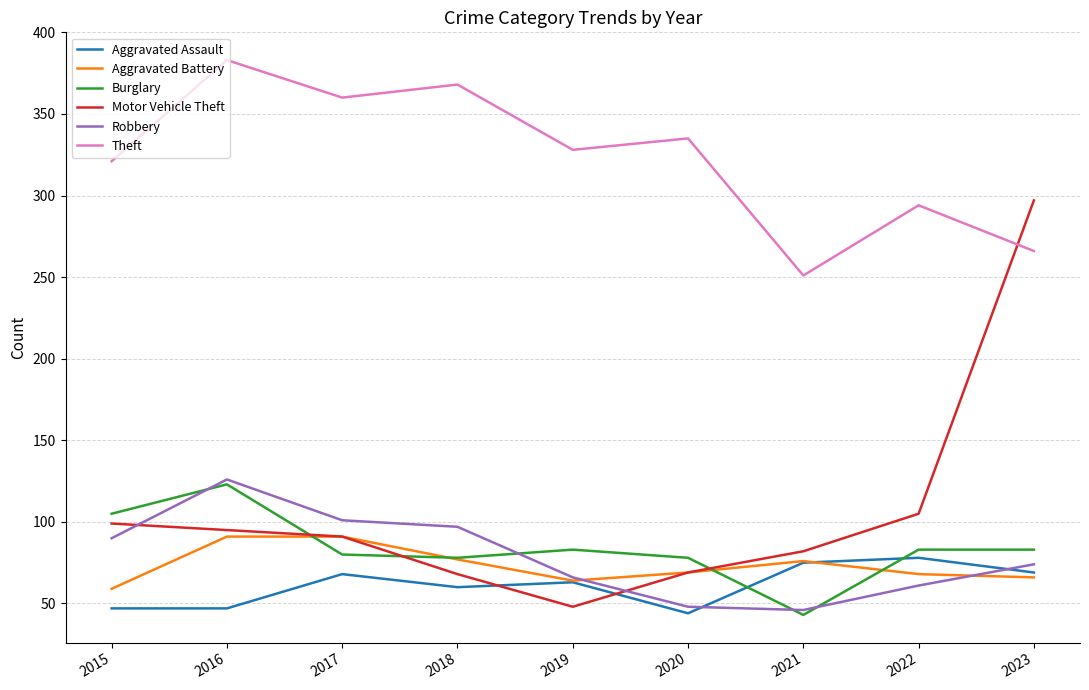

What is the sum of all Robbery values?

709